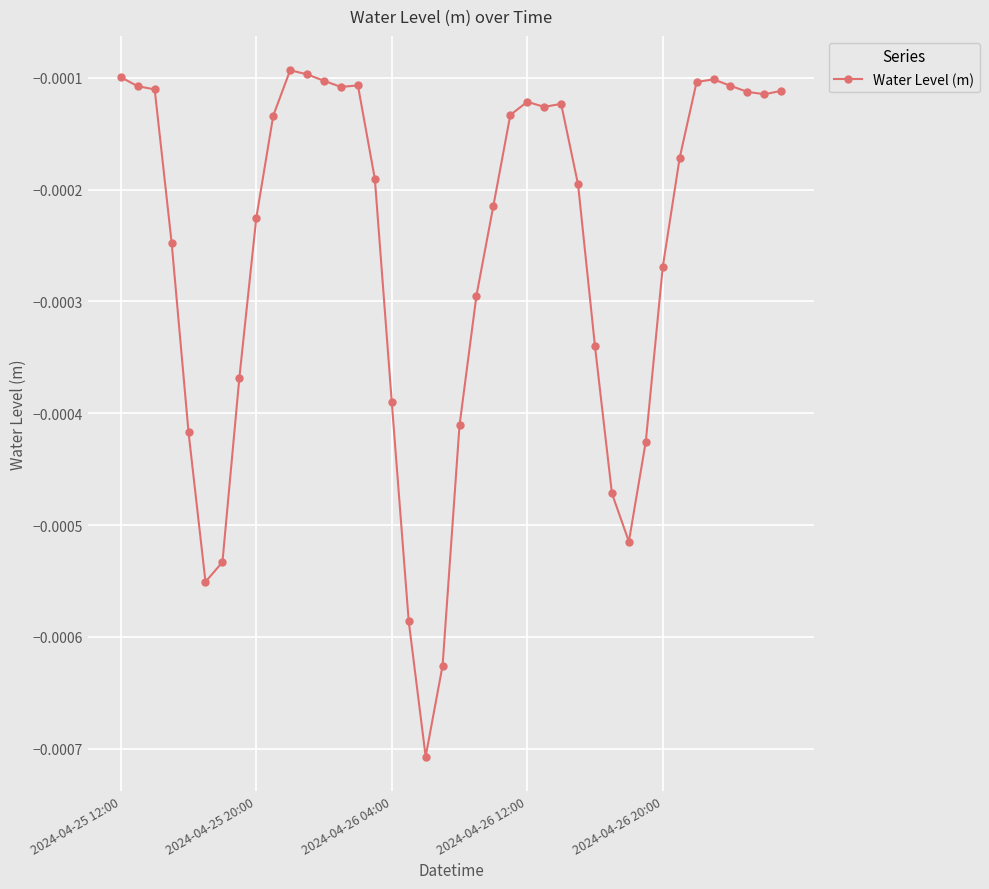

True or false: there are more than 1 points higher than both neighbors.

True